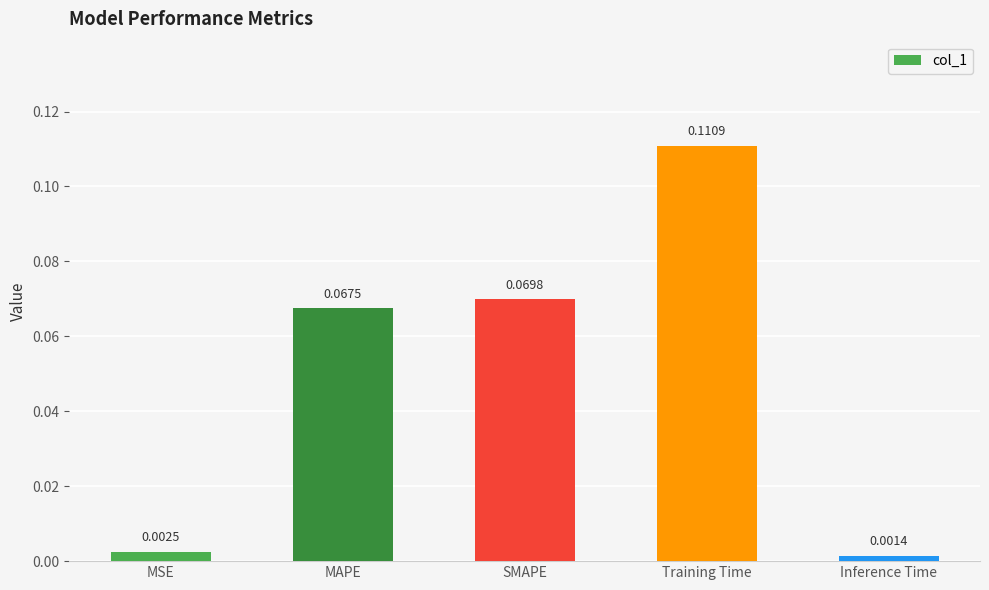

How many bars are there in total?

5